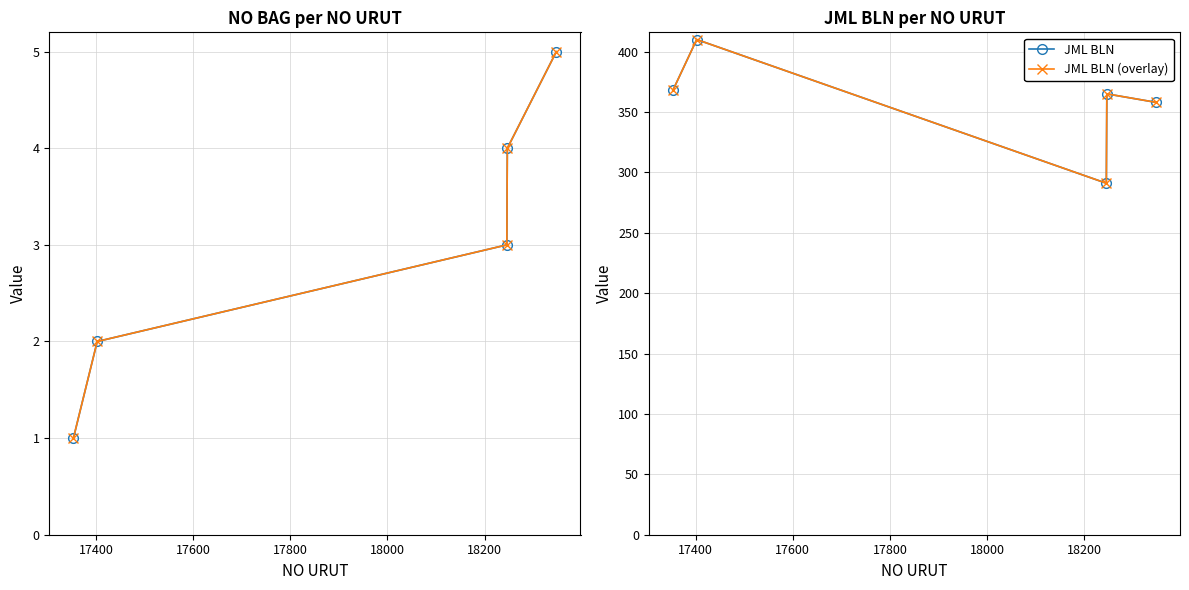

List the series in order of their peak value, highest first.

JML BLN, JML BLN (overlay), NO BAG, NO BAG (overlay)